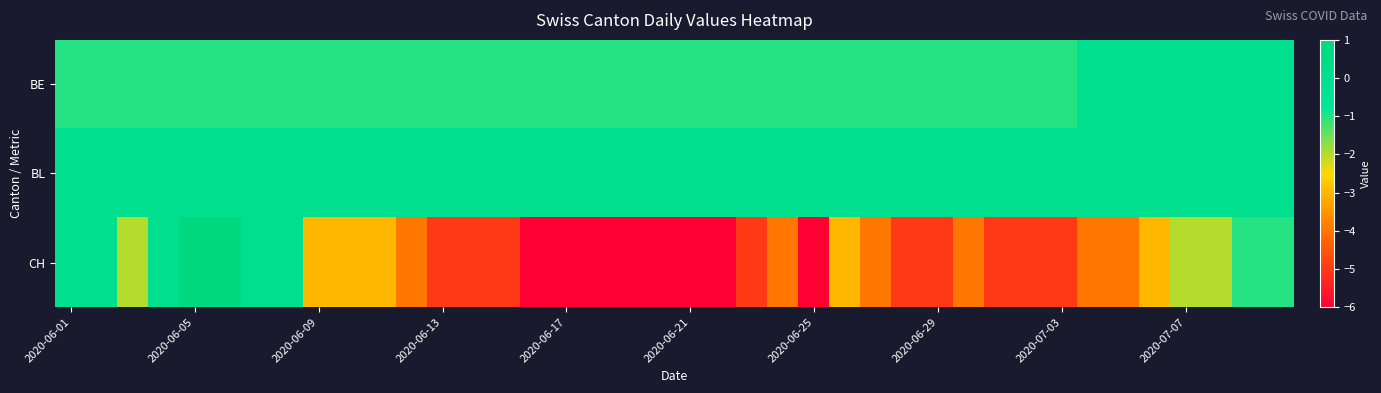

Rank the series by their average value, from lowest to highest.

CH, BE, BL